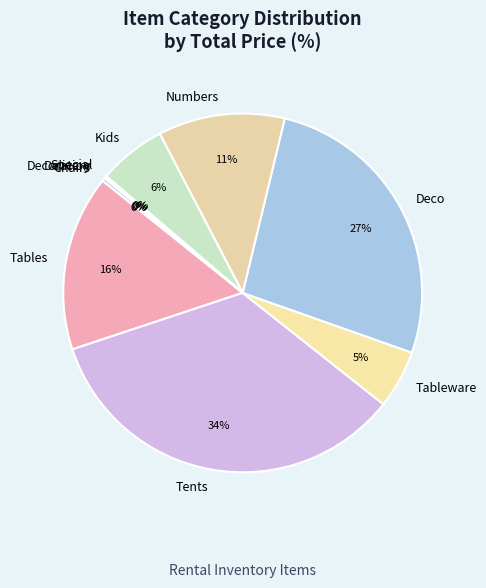

True or false: Tables accounts for 2% of the total.

False